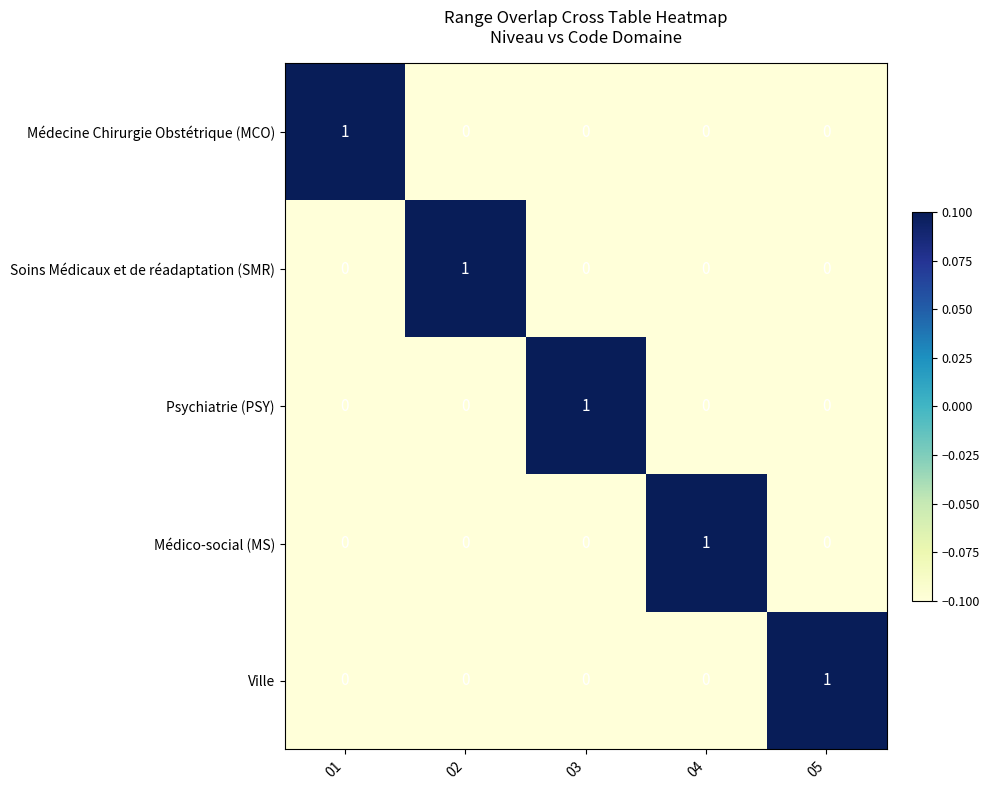

How many Médico-social (MS) values are between 0 and 1?

5